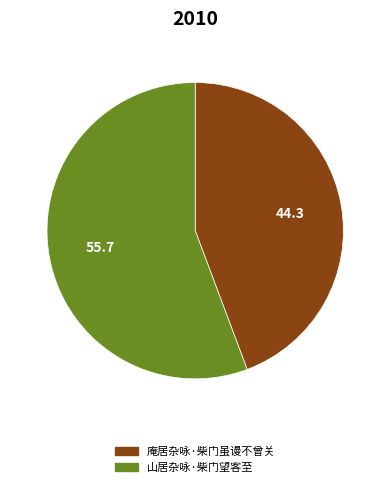

Which category accounts for the majority?

山居杂咏·柴门望客至